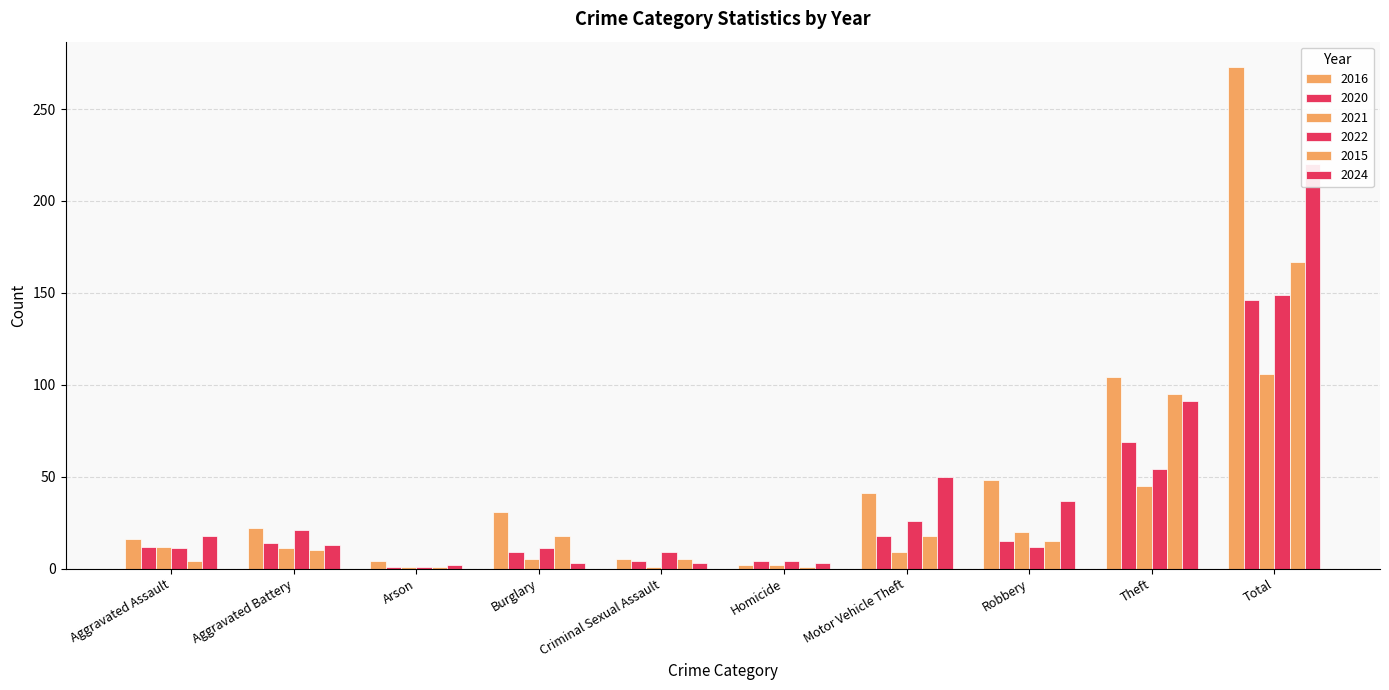

Is it true that 2016 equals 4 at Arson?

True